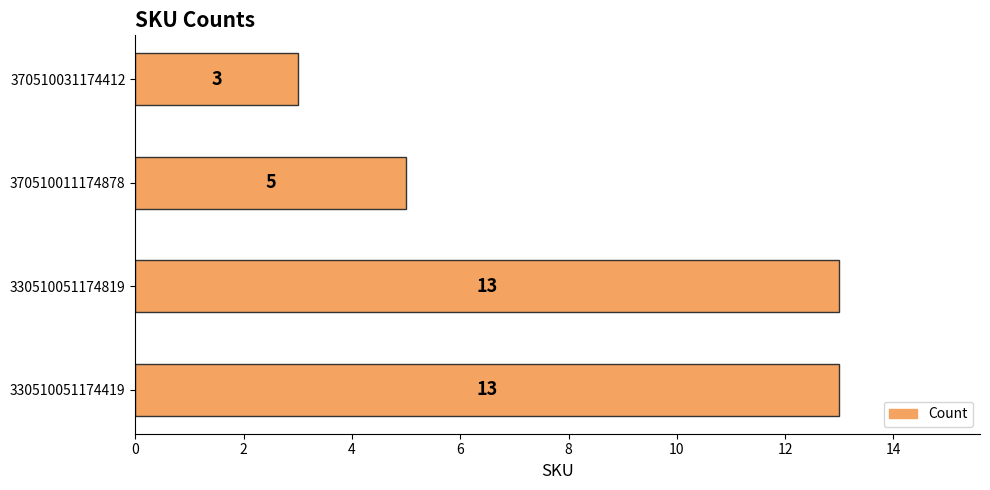

Are the bars horizontal?

Yes